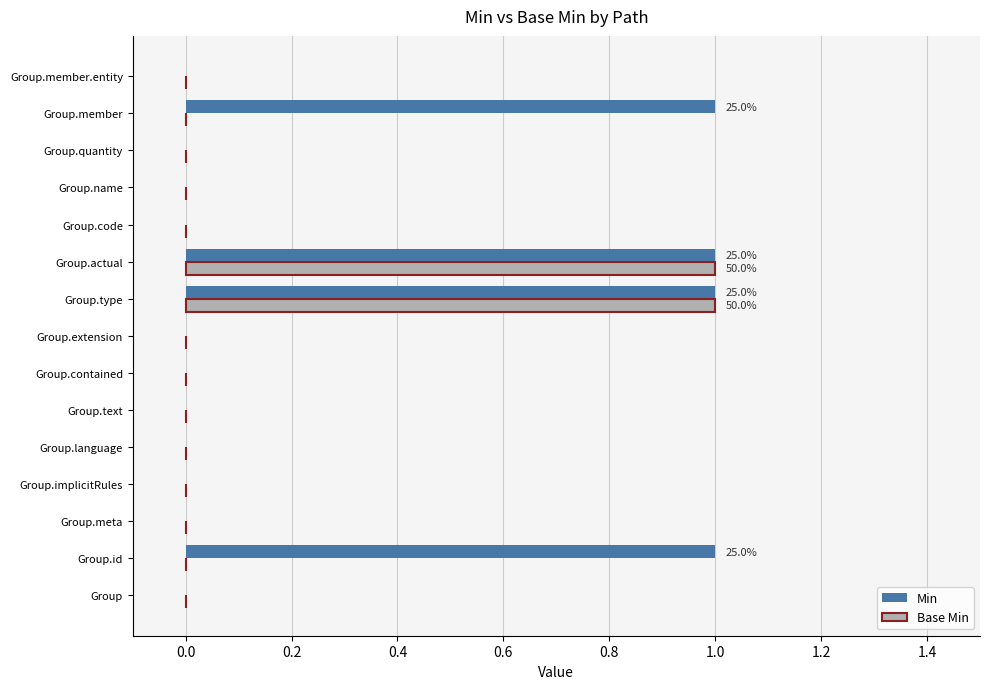

Between Group.id and Group.extension, which series saw the biggest shift?

Min